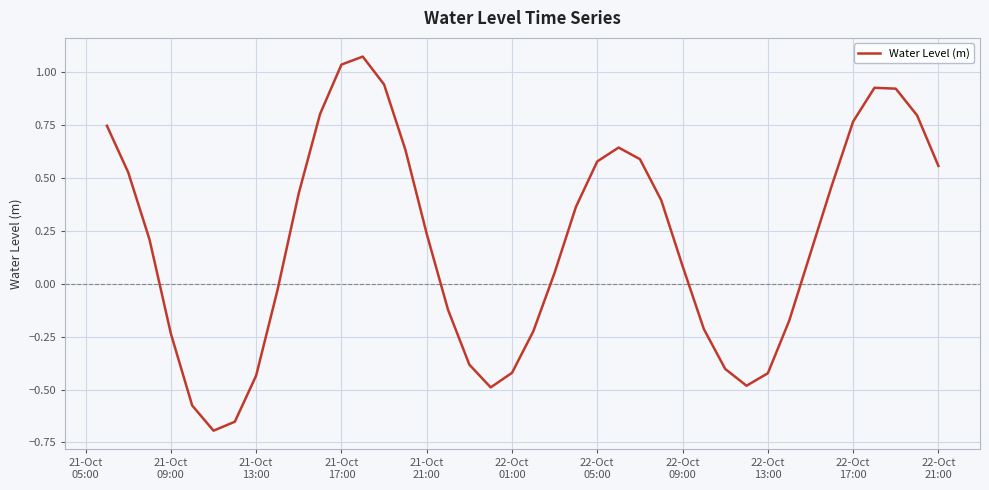

What is the difference between the maximum and minimum values?

1.8